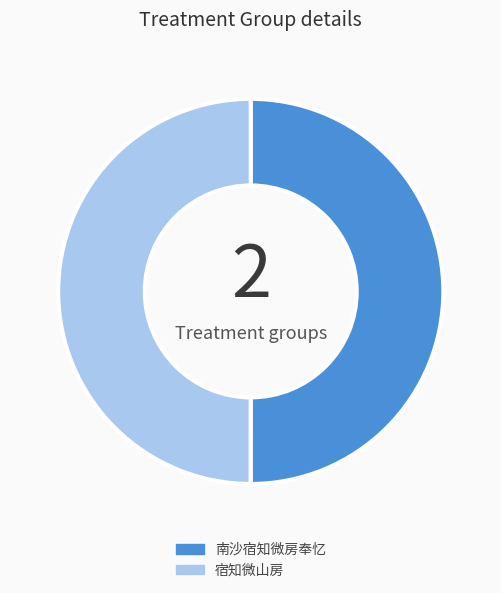

Combined, do 宿知微山房 and 南沙宿知微房奉忆 account for over 50%?

Yes